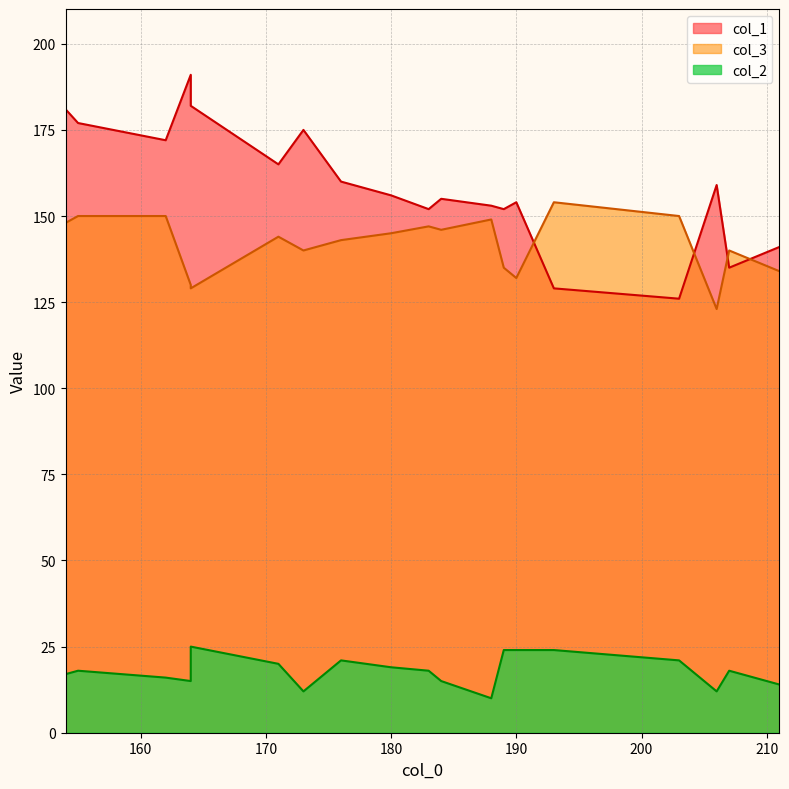

True or false: col_2 and col_1 cross at least once.

False